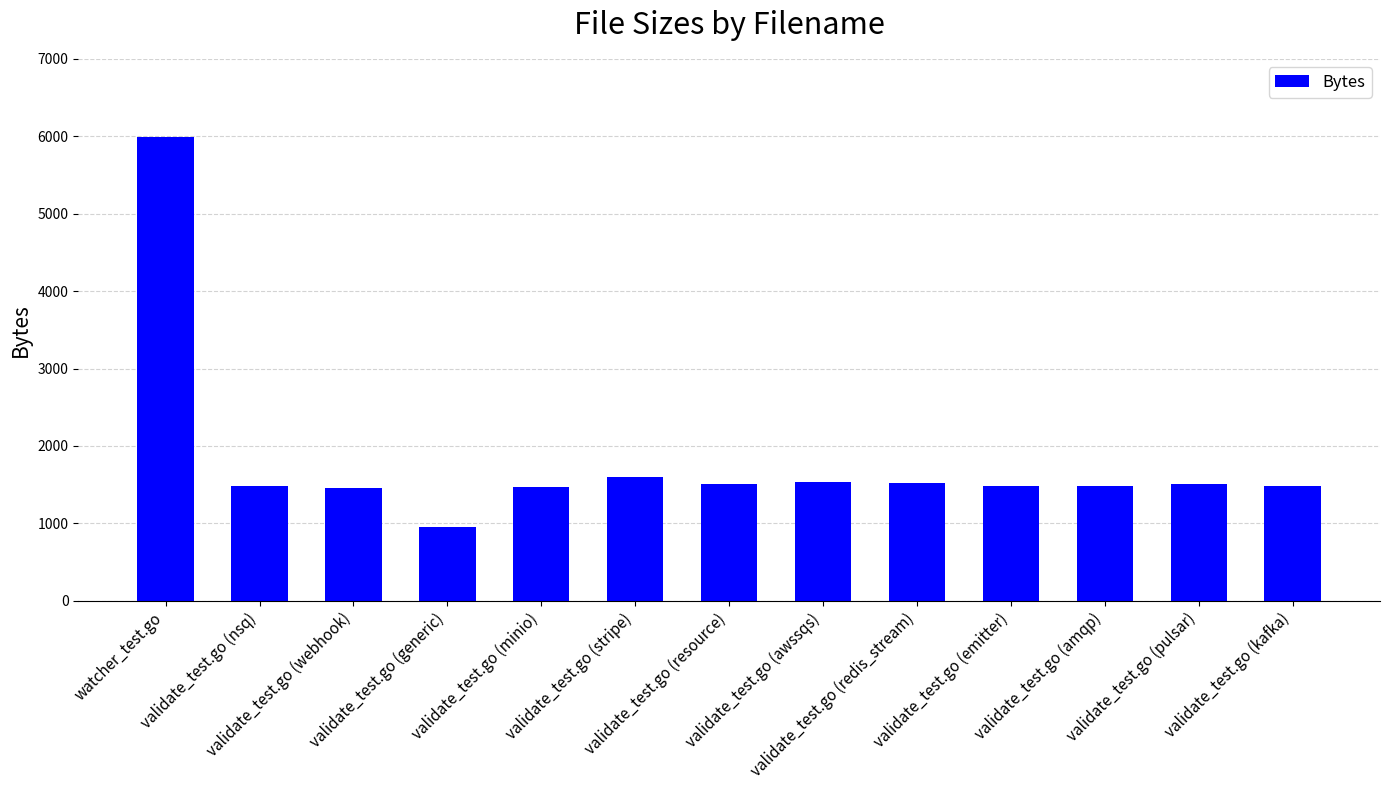

How many bars are there in total?

13